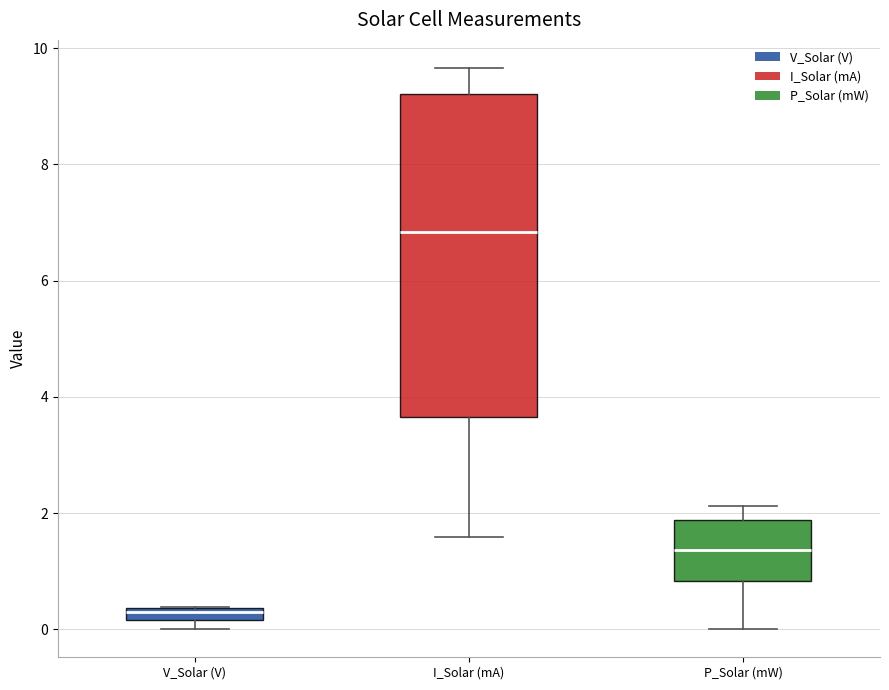

Which box has the lowest median line?

V_Solar (V)